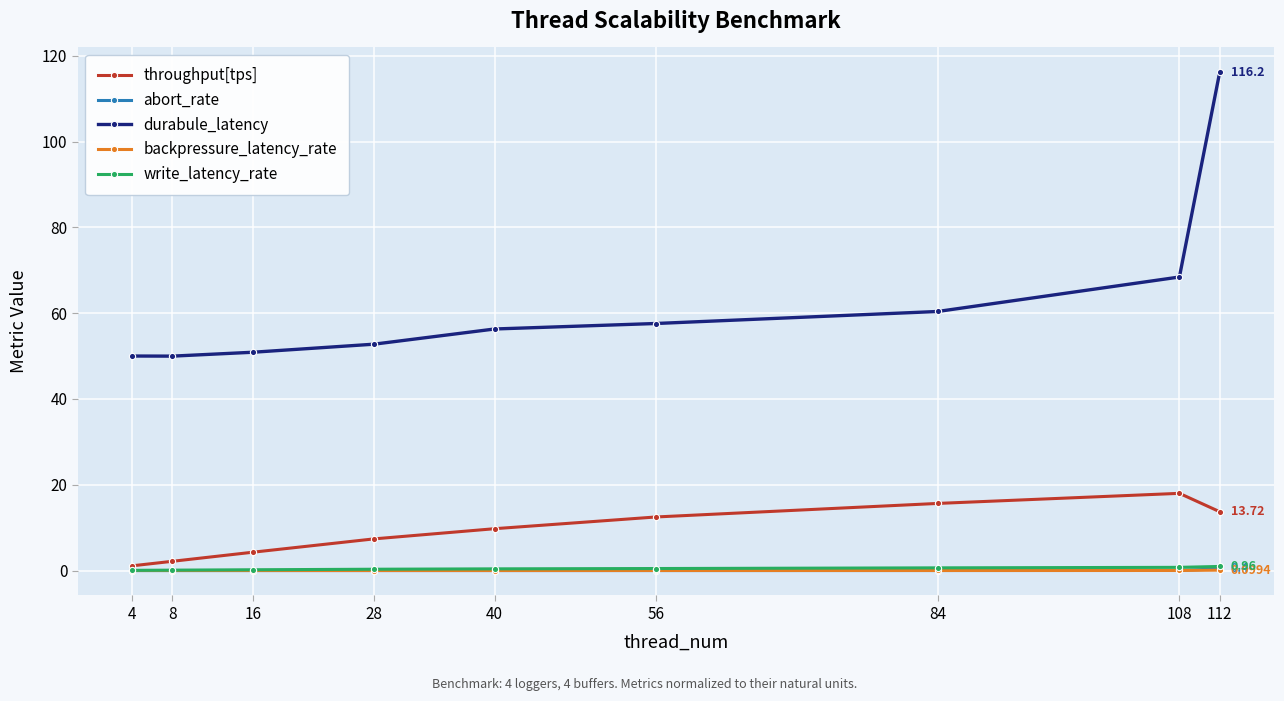

Which series has the widest spread of values?

durabule_latency